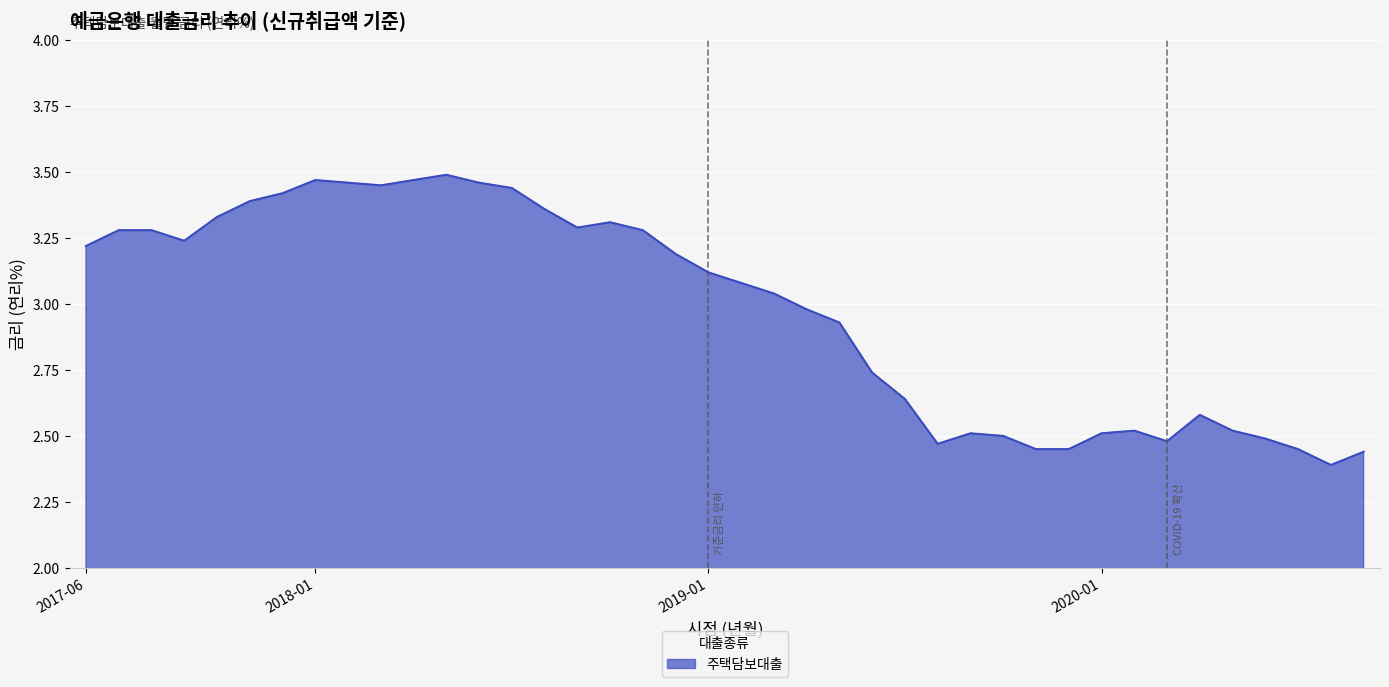

What is the value of the 3rd point from the left?

3.3